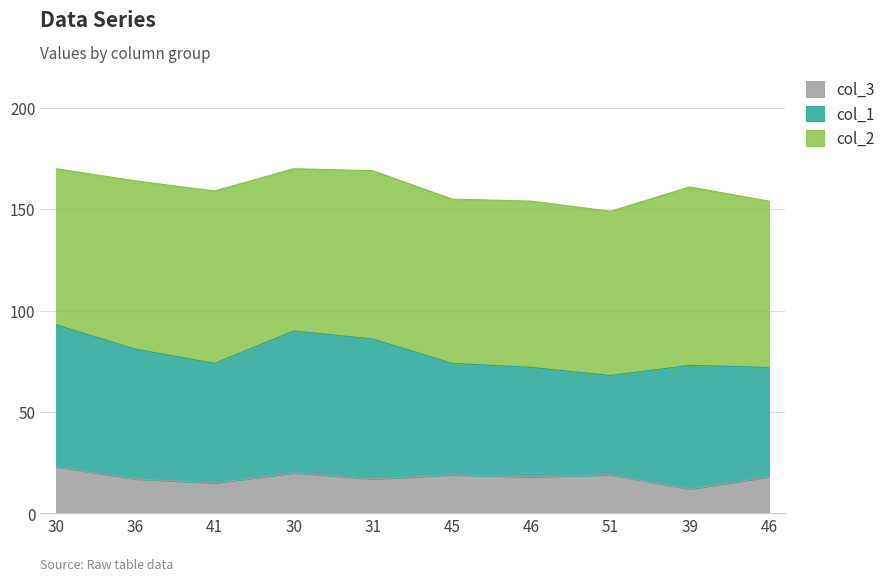

How many lines are shown in the chart?

3